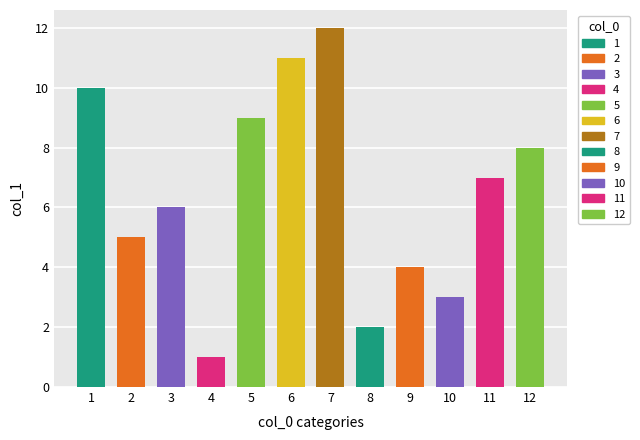

Is it true that the value at 5 is 14?

False